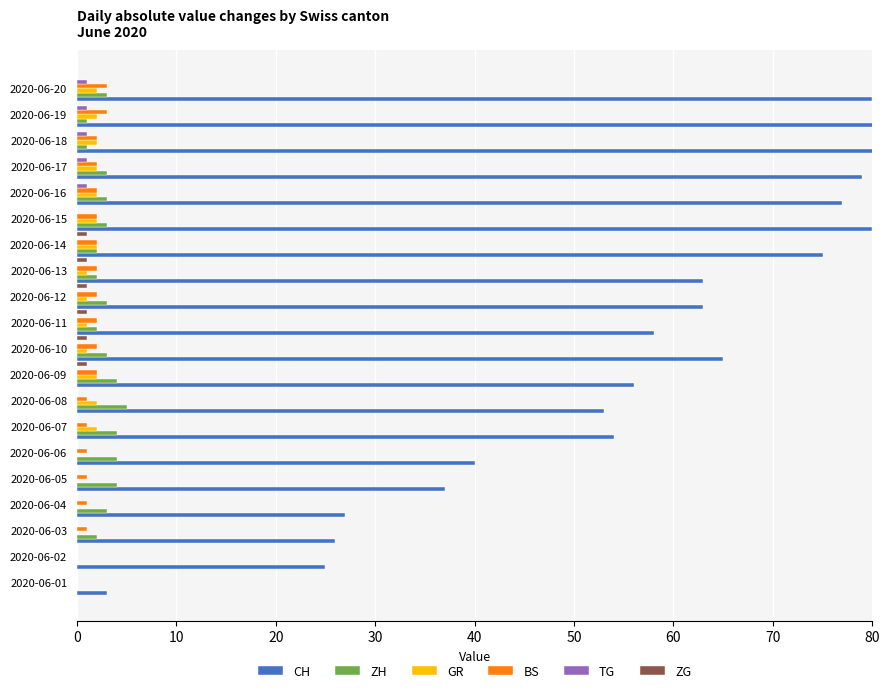

What is the difference between the highest and lowest values at 2020-06-09?

56